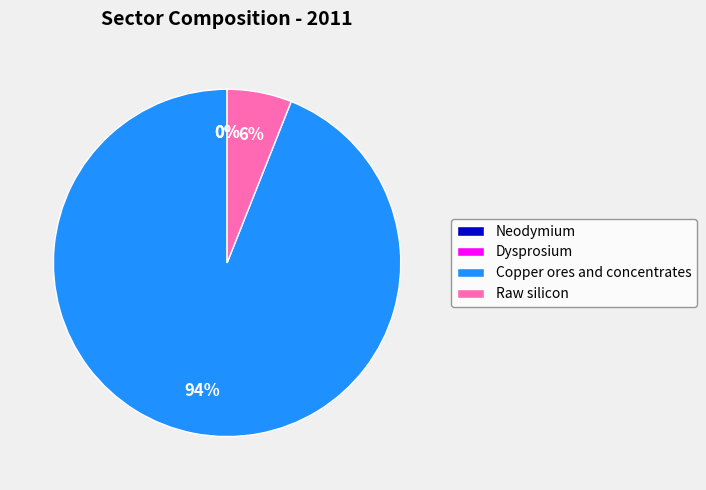

To the nearest percent, what percentage of the pie is Copper ores and concentrates?

94%